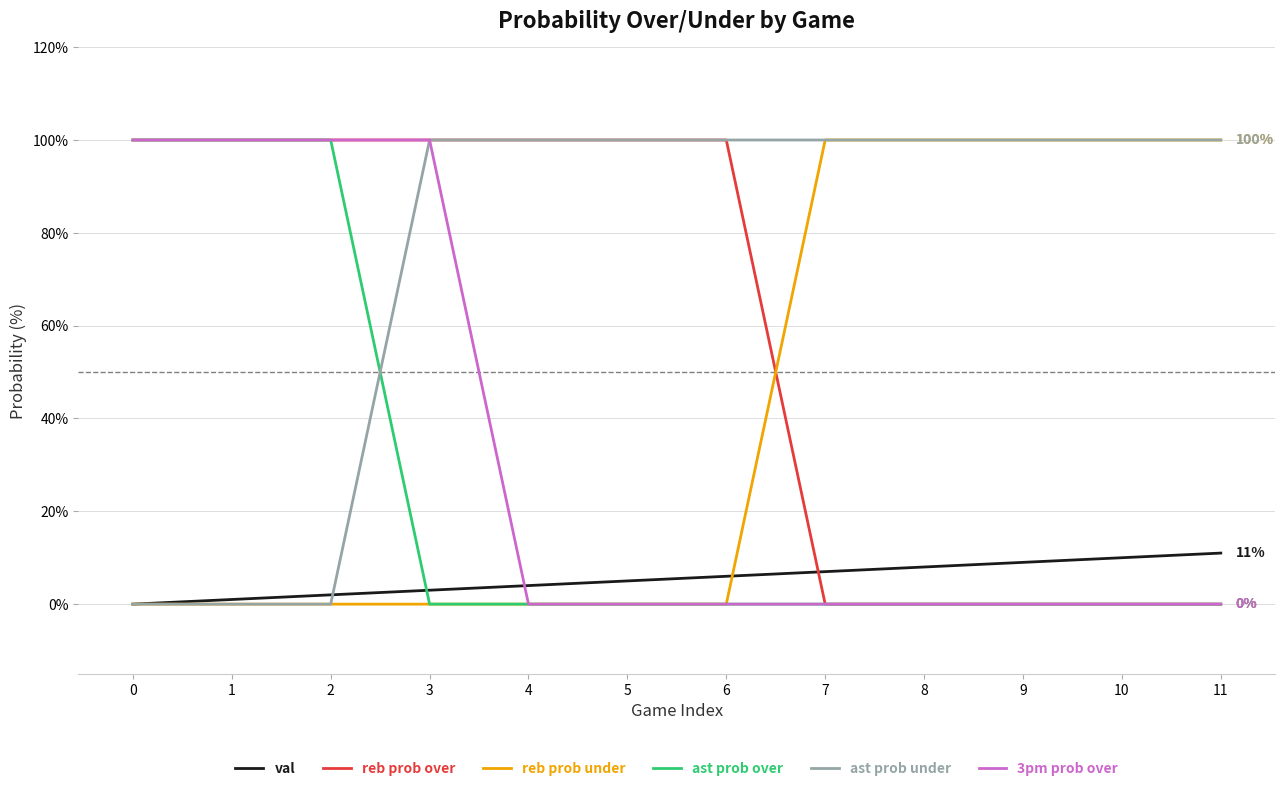

Which series has the largest total across all categories?

ast prob under